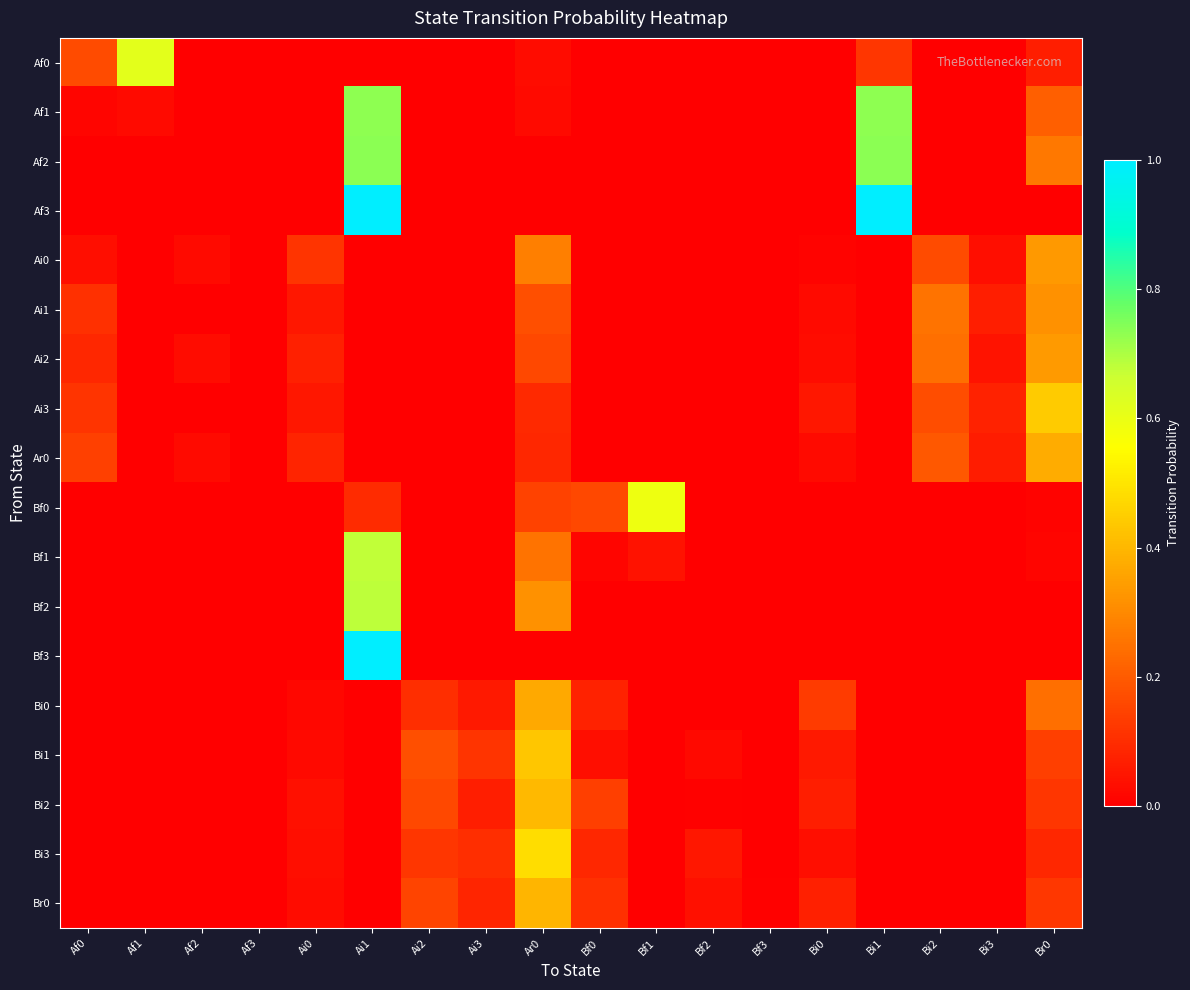

At which category does the chart reach its minimum across all series?

Af2